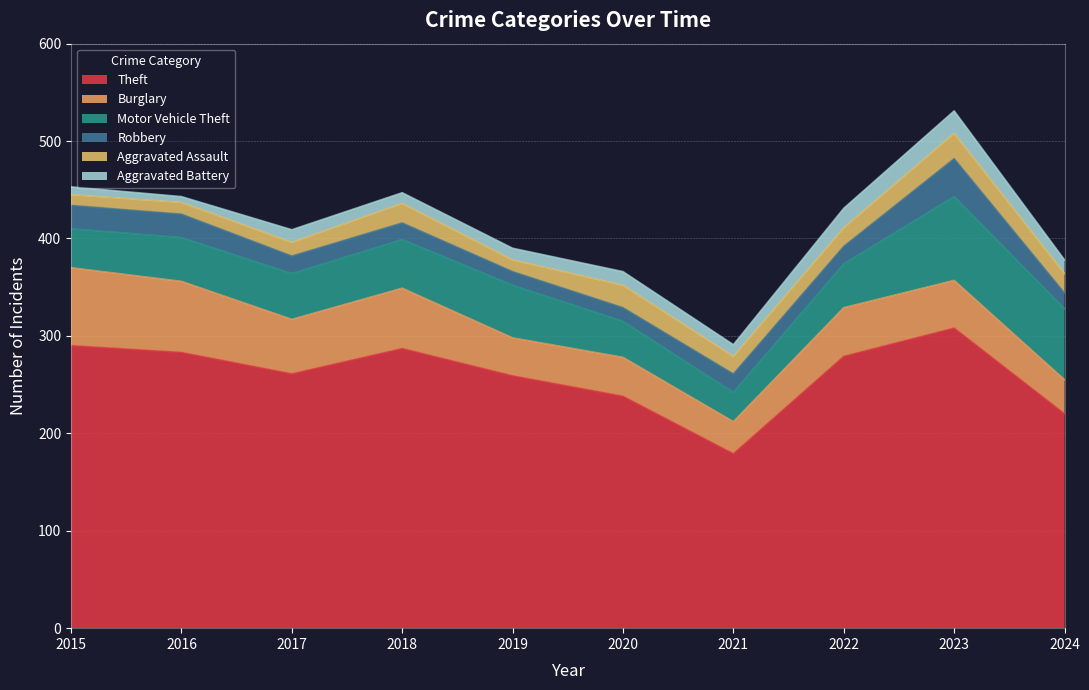

How many interior local peaks does the Motor Vehicle Theft series have?

2